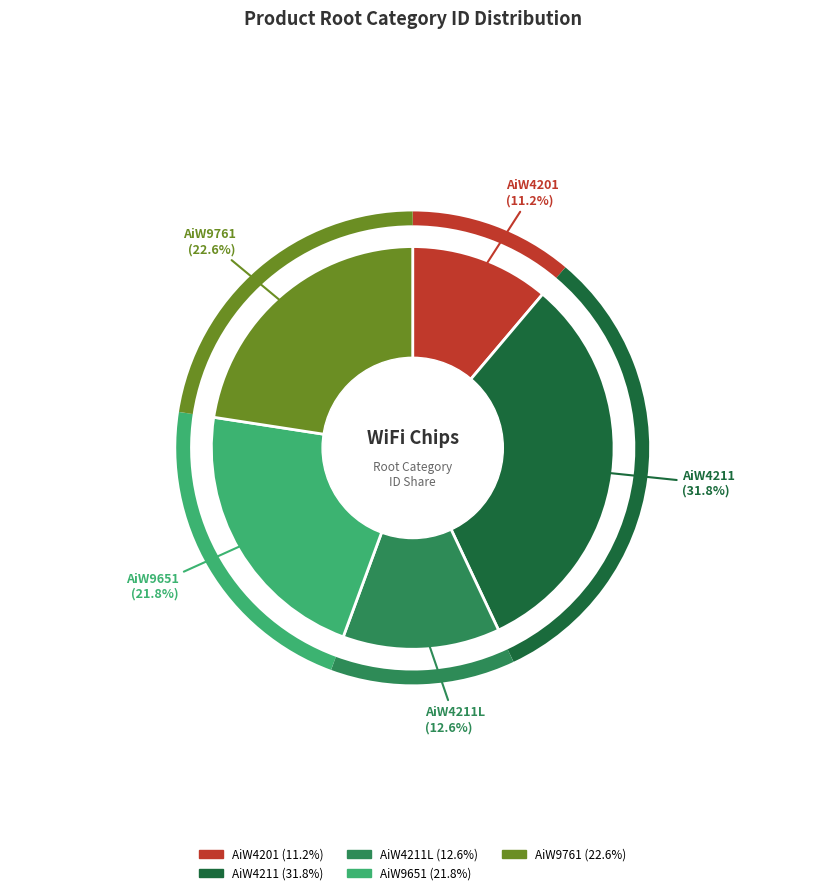

Is there any slice that represents more than half of the pie?

No